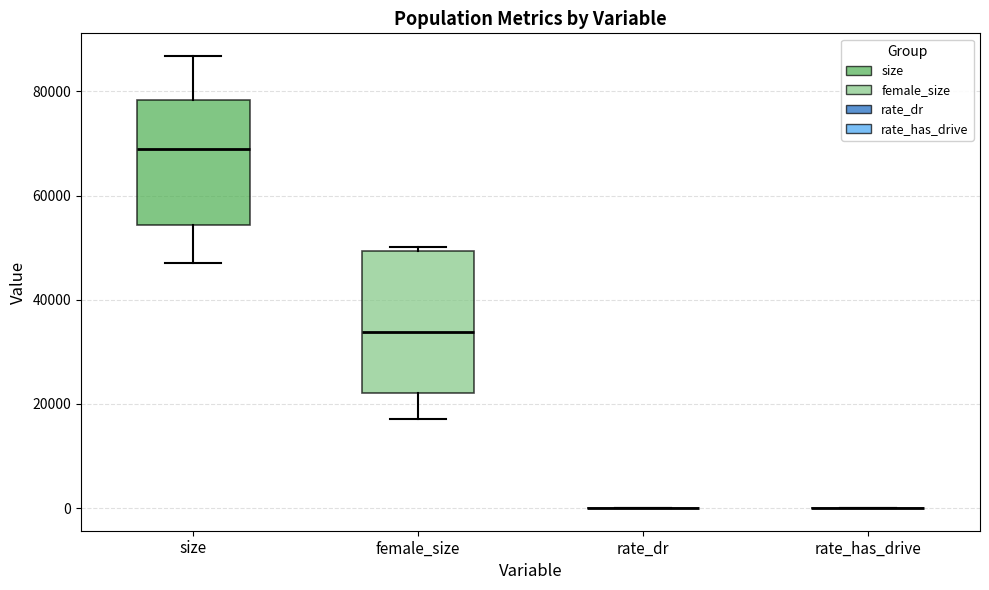

Reading left to right, read every box against the y-axis: the position of its median line, the range the box covers, and the ends of its whiskers. The values are not printed on the chart, so give them approximately, as read against the axis.

size: median 68000, box 54000 to 78000, whiskers 48000 to 86000
female_size: median 34000, box 22000 to 50000, whiskers 18000 to 50000 (just above the box's upper edge)
rate_dr: box collapsed to a line at 0, whiskers 0 to 0
rate_has_drive: box collapsed to a line at 0, whiskers 0 to 0